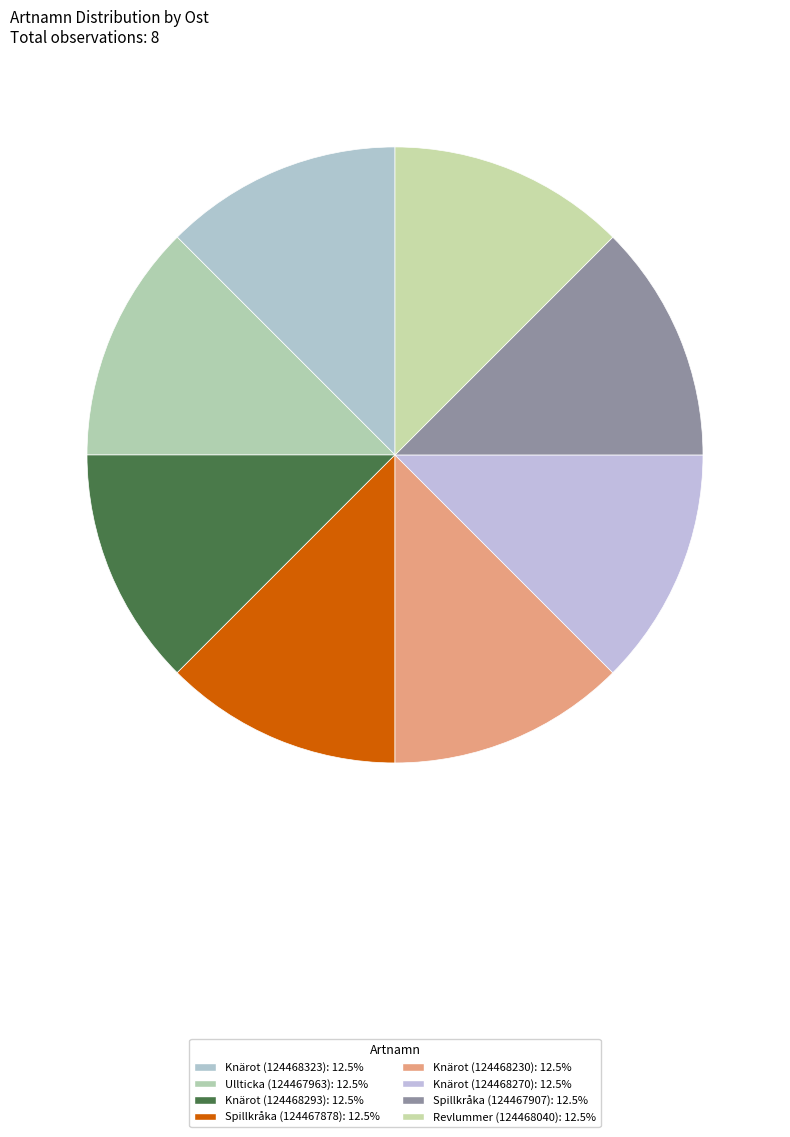

To the nearest percent, what is the combined percentage of Spillkråka (124467907) and Revlummer (124468040)?

25%